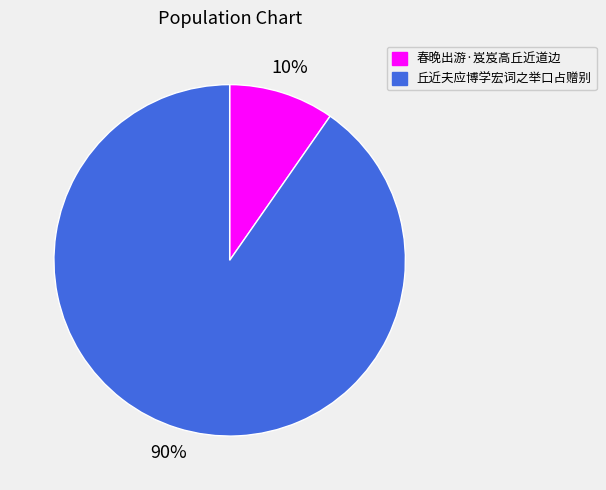

What is the smallest slice in the pie chart?

春晚出游·岌岌高丘近道边